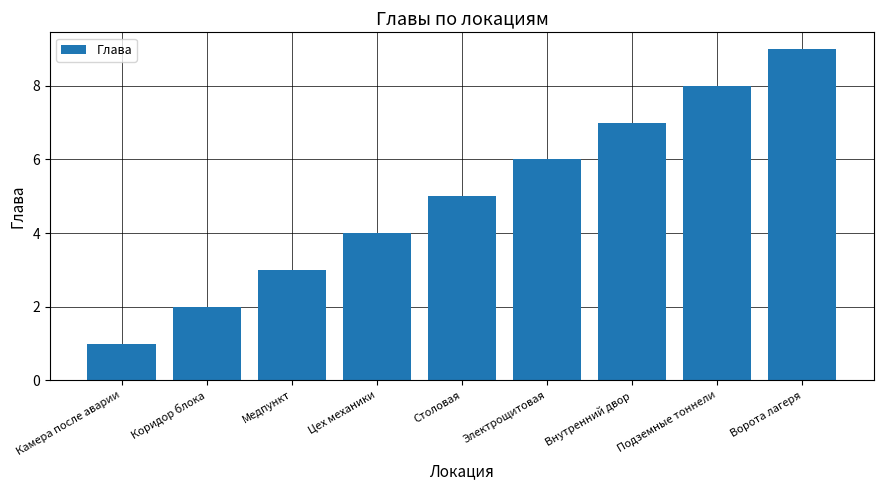

Reading right to left, extract all data points from this chart.

9	8	7	6	5	4	3	2	1